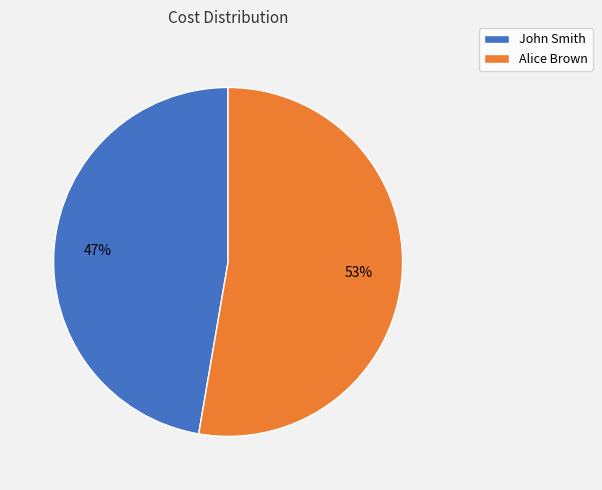

Do Alice Brown and John Smith together represent more than half of the pie?

Yes